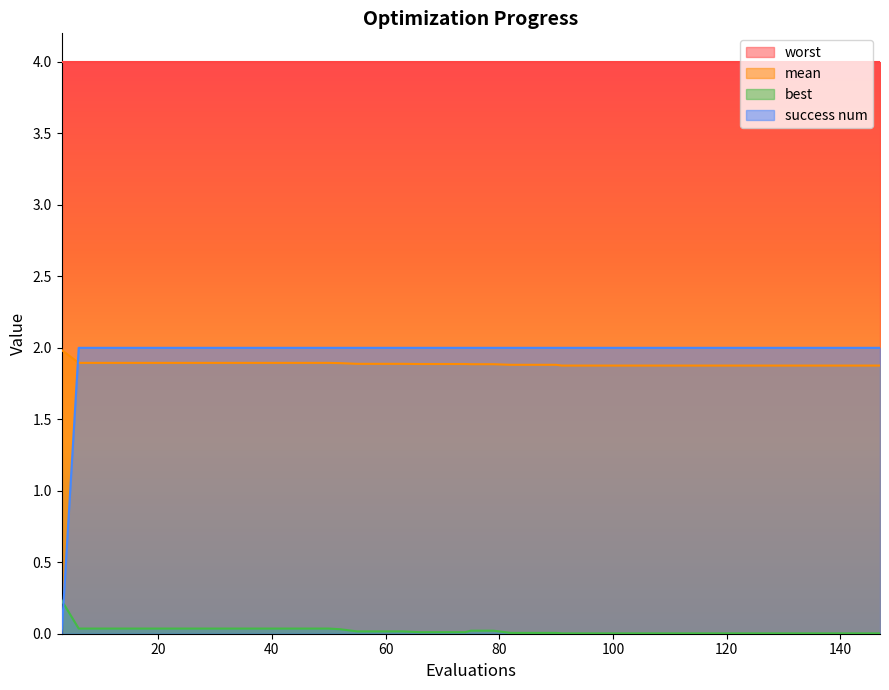

Which series has the largest total across all categories?

worst